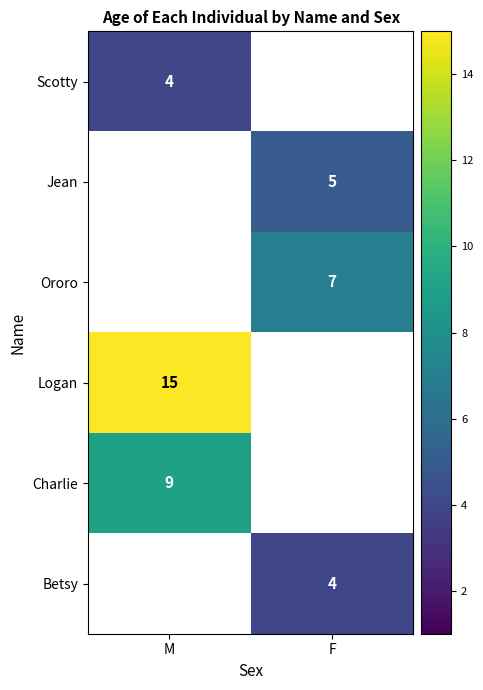

What is the approximate value of Logan at M?

15.0